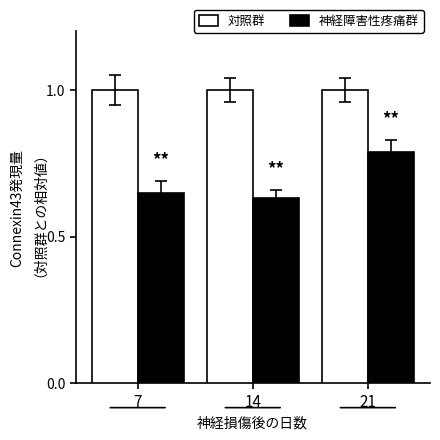

What is the sum of the 対照群 values at 7 and 14?

2.0